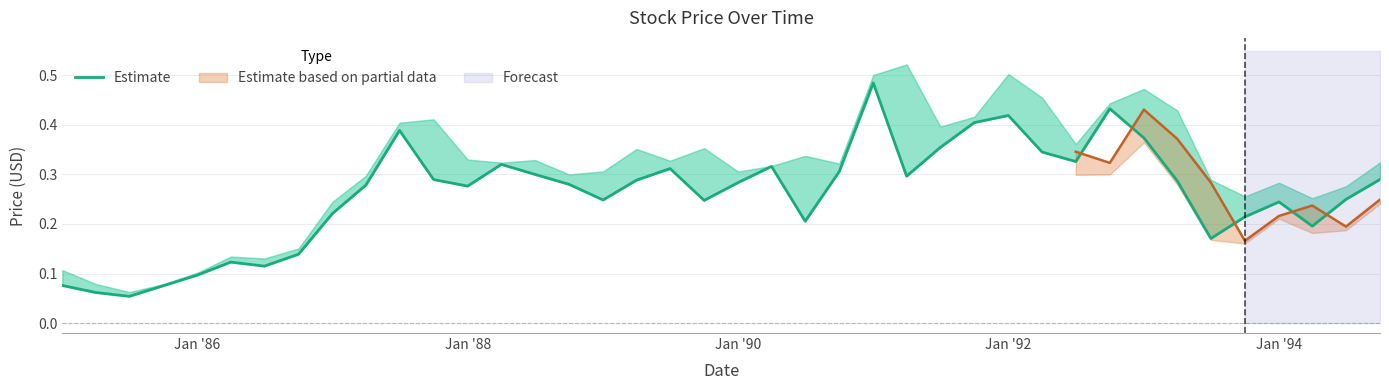

What is the difference between the maximum and minimum values?

0.4